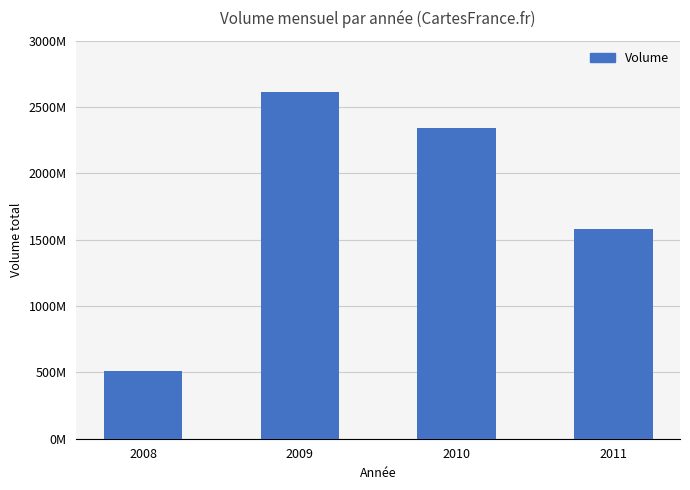

What is the difference between the second highest and minimum values?

1832727150